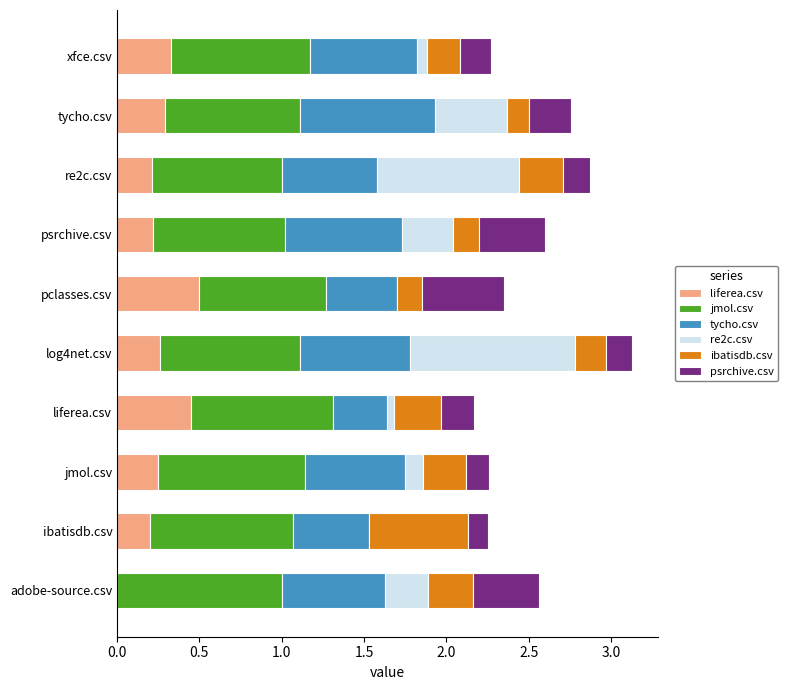

What is the total value across all series at psrchive.csv?

2.6